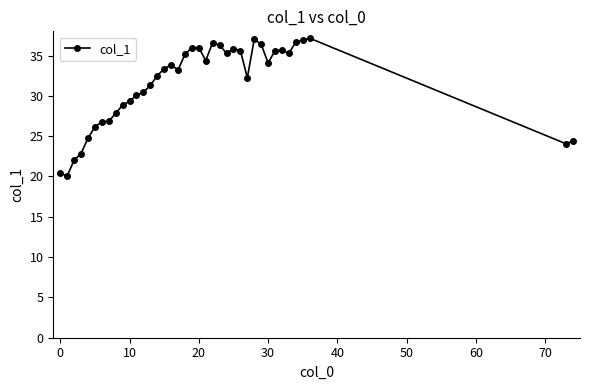

What is the maximum value shown in the chart?

37.2